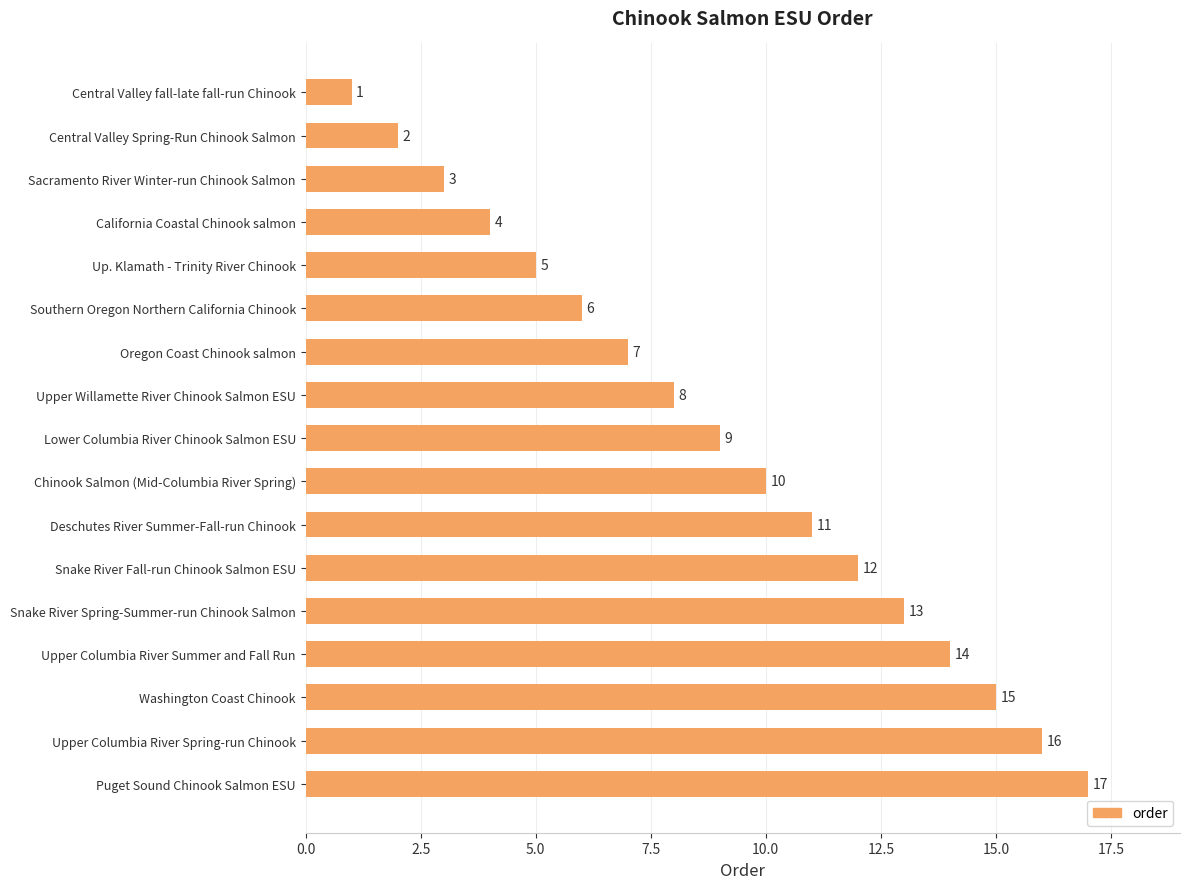

What is the difference between the values at Washington Coast Chinook and Snake River Fall-run Chinook Salmon ESU?

3